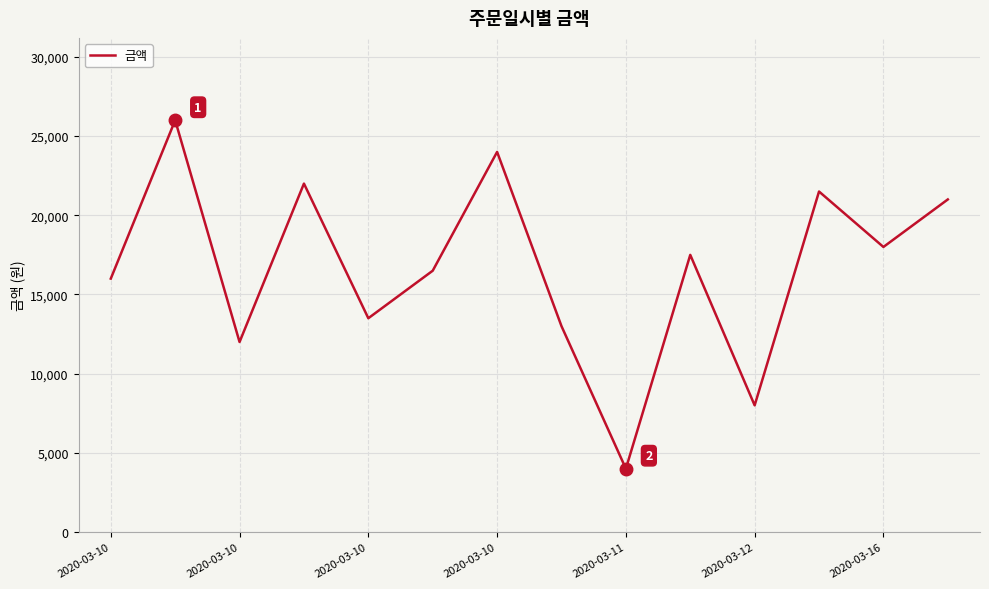

What is the minimum value shown in the chart?

4000